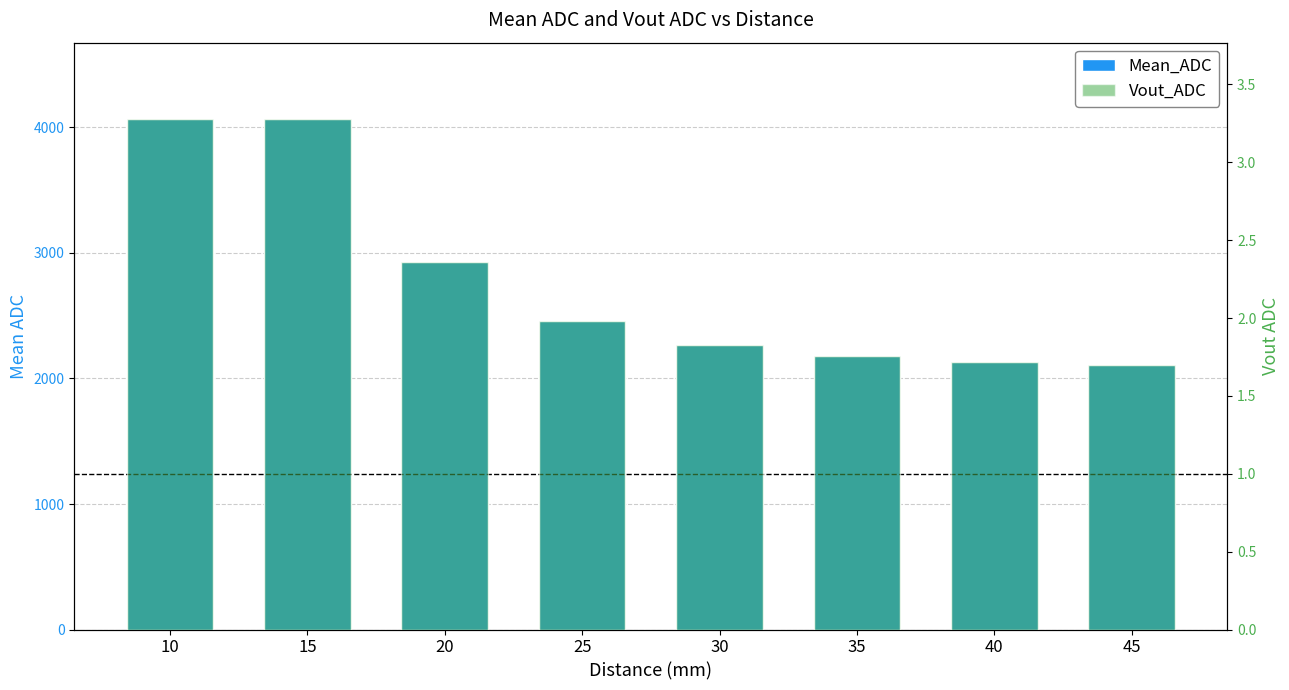

What is the total value across all series at 10?

4068.9